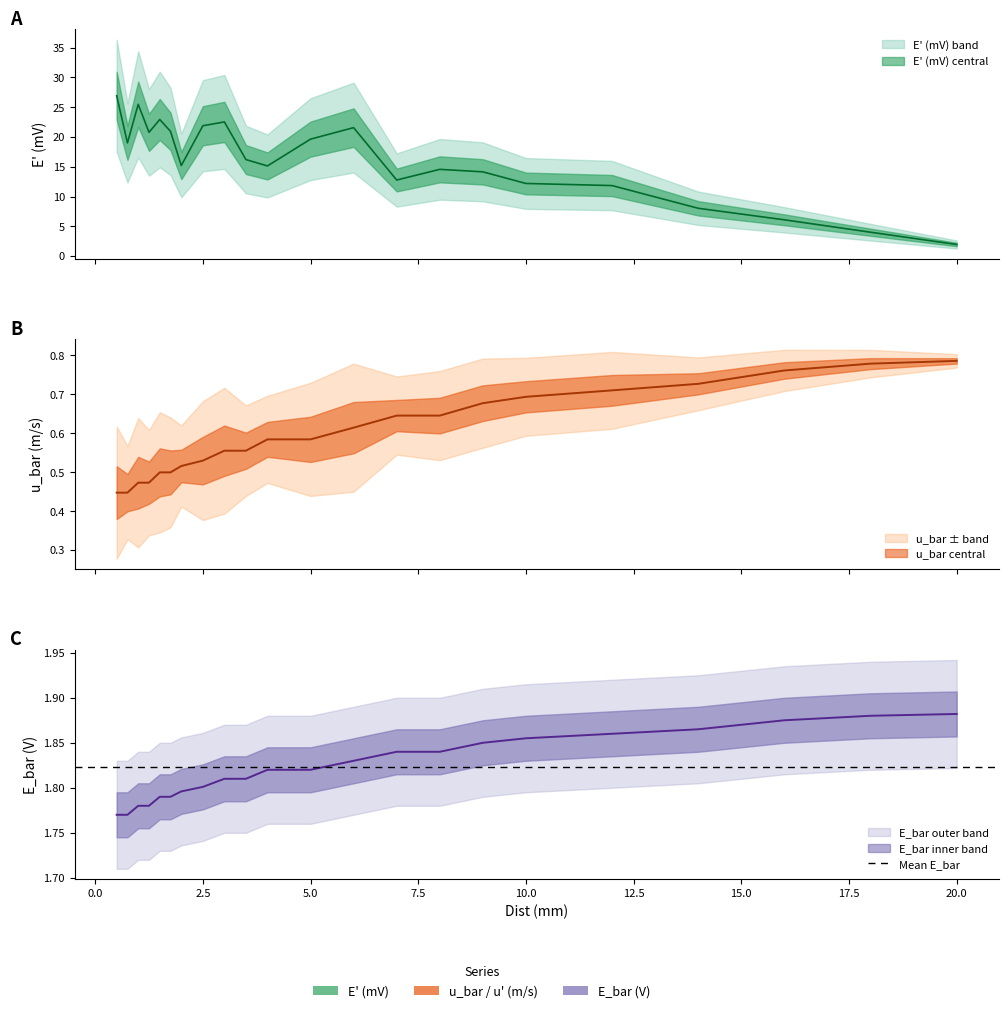

What is the sum of the u_bar (m/s) values at 7.0 and 16.0?

1.4